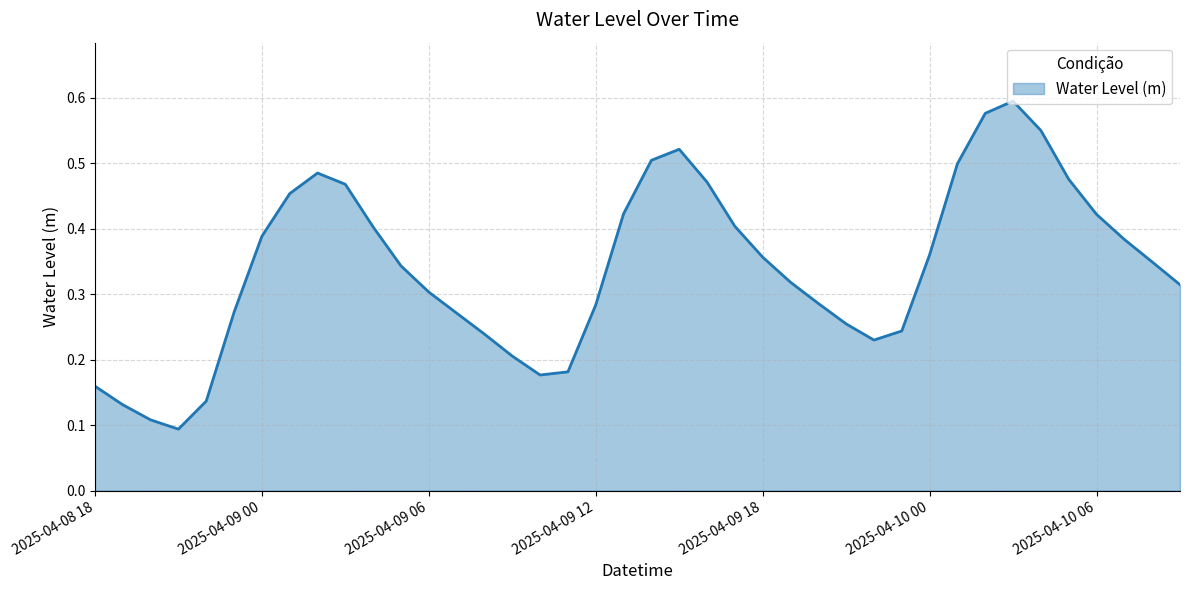

True or false: the data shows 0.2 at 2025-04-09 12.

False